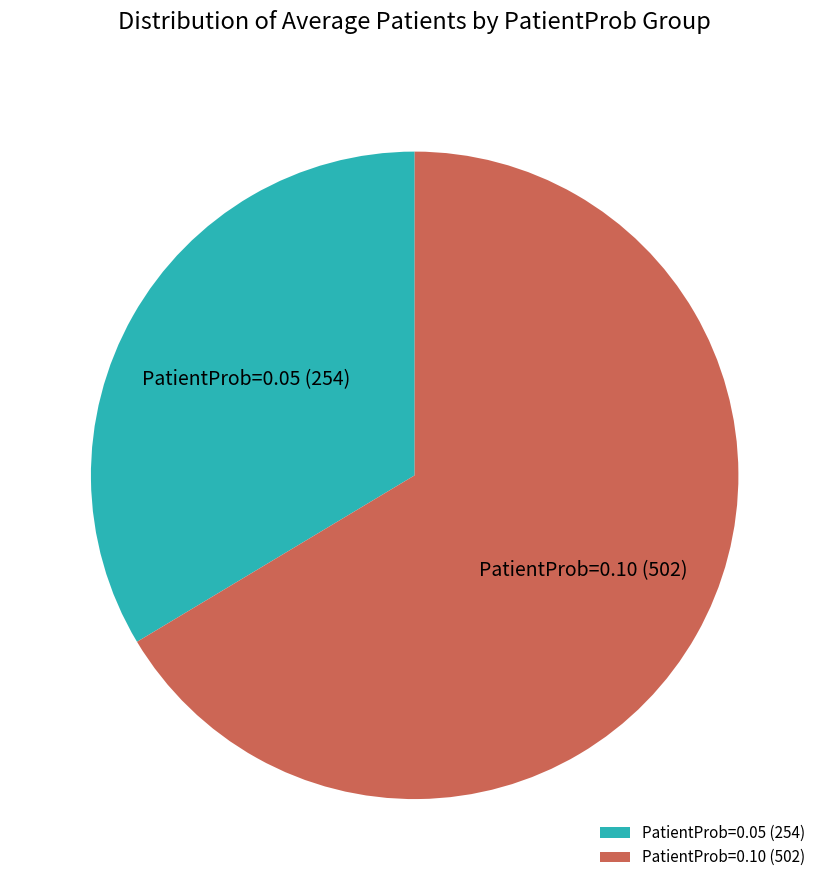

Rank the categories by value from lowest to highest.

PatientProb=0.05 (254), PatientProb=0.10 (502)